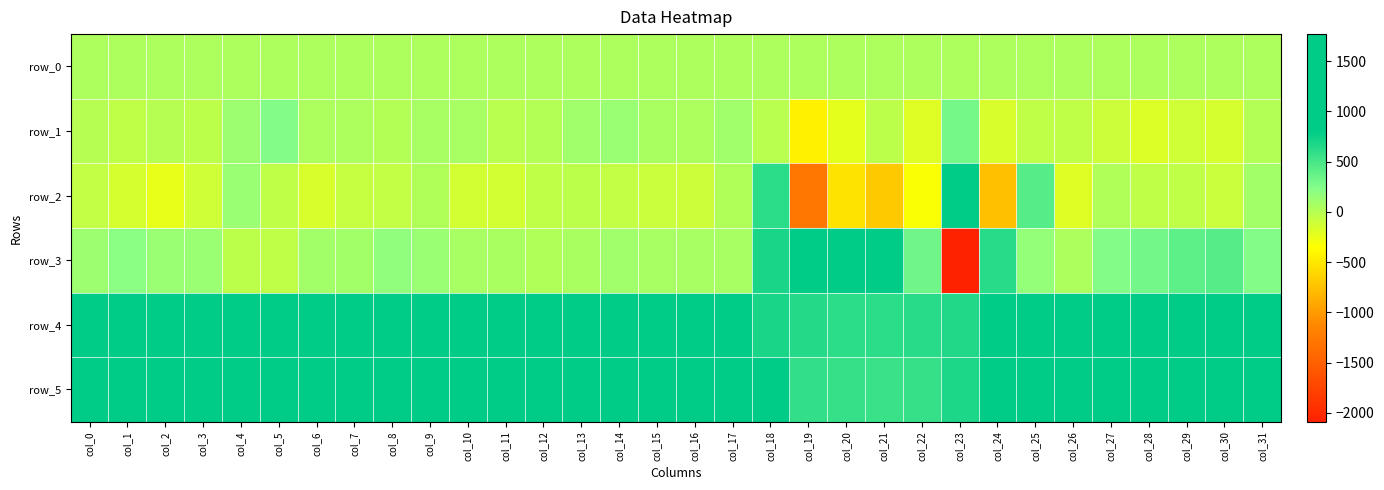

What is the spread (max minus min) of values at col_19?

3048.0